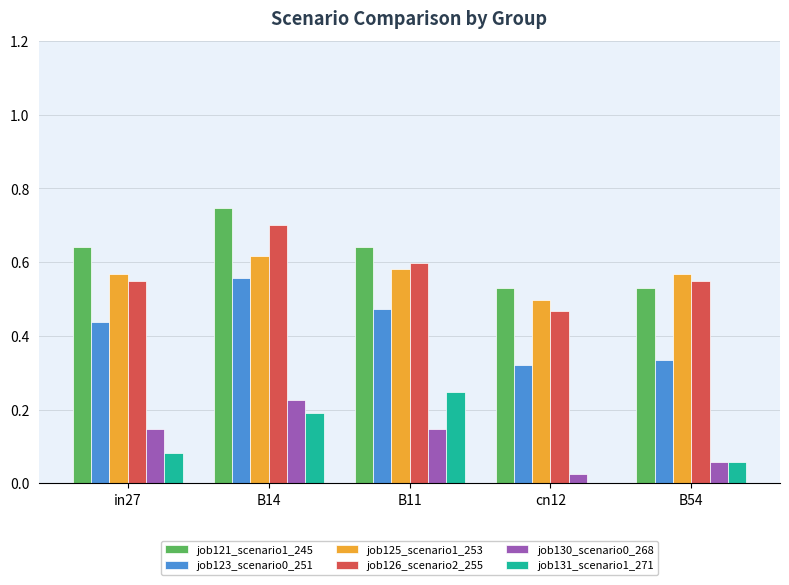

How many groups of bars are there?

5